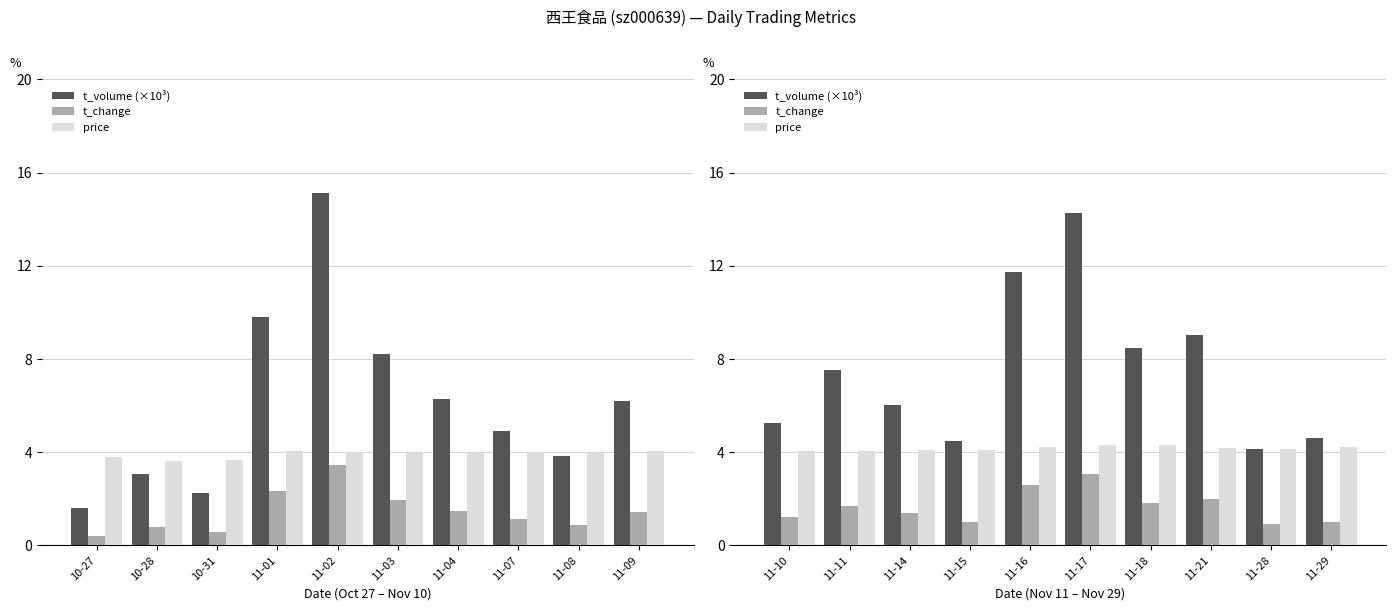

How many groups of bars are there?

10